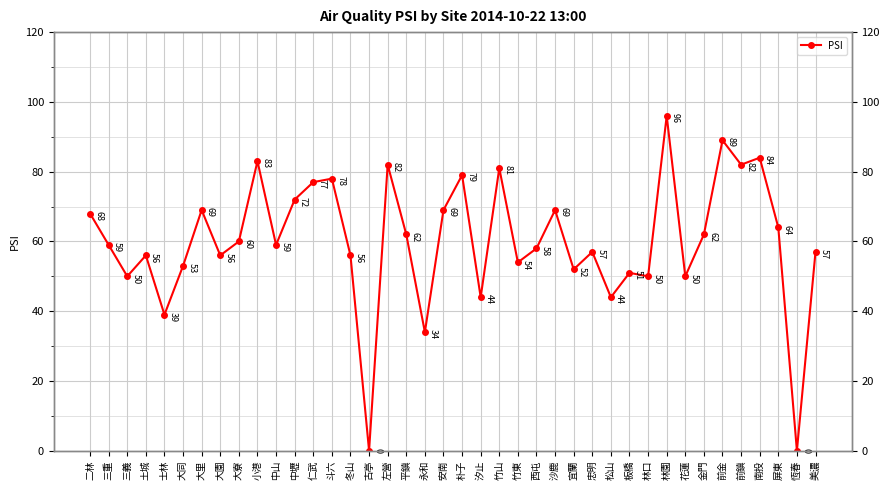

What is the difference between the maximum and minimum values?

96